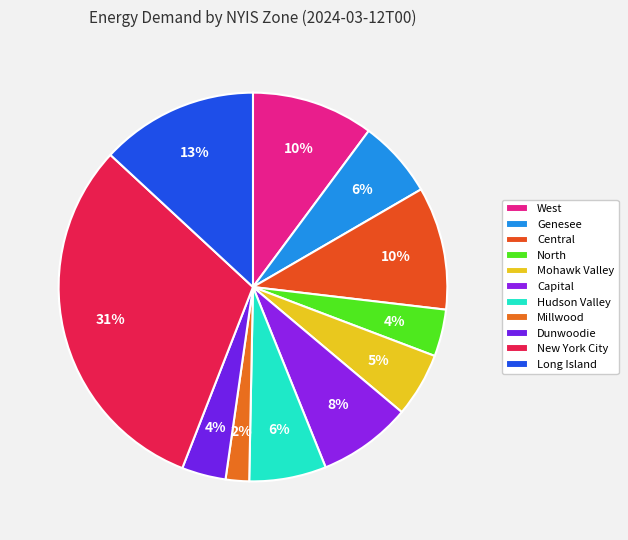

To the nearest percent, what percentage of the pie is Mohawk Valley?

5%